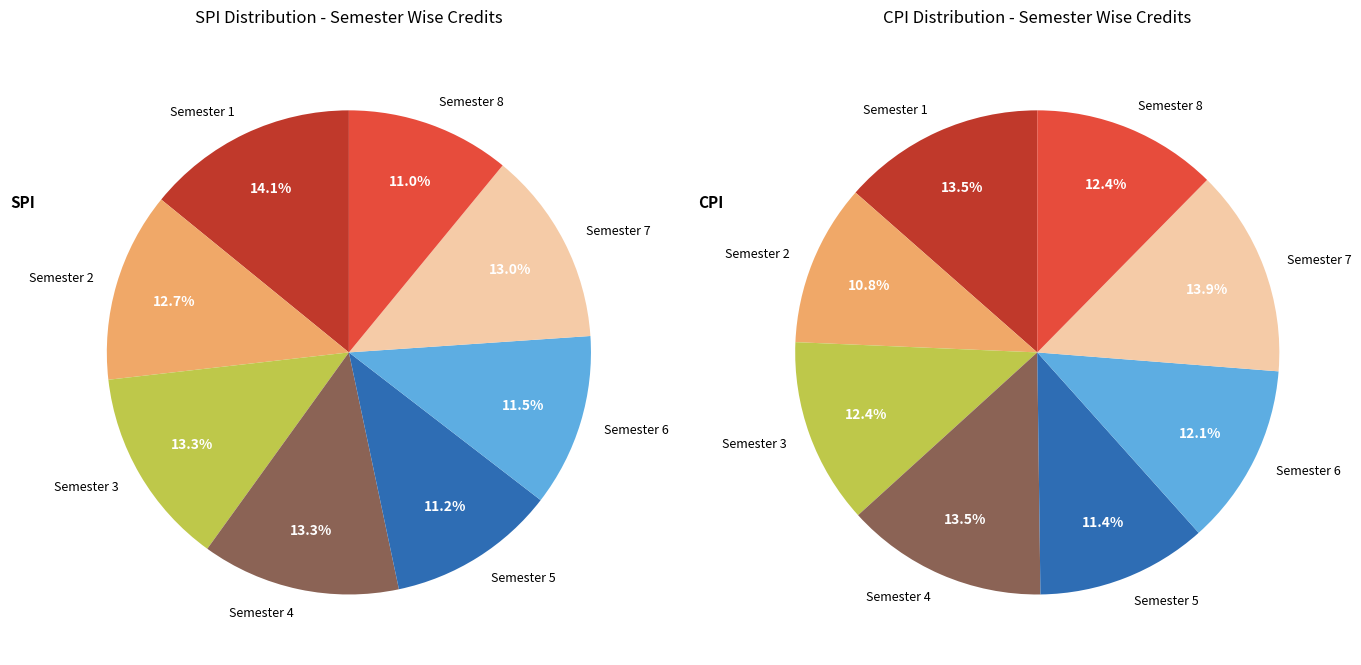

Count the number of slices in the pie.

8